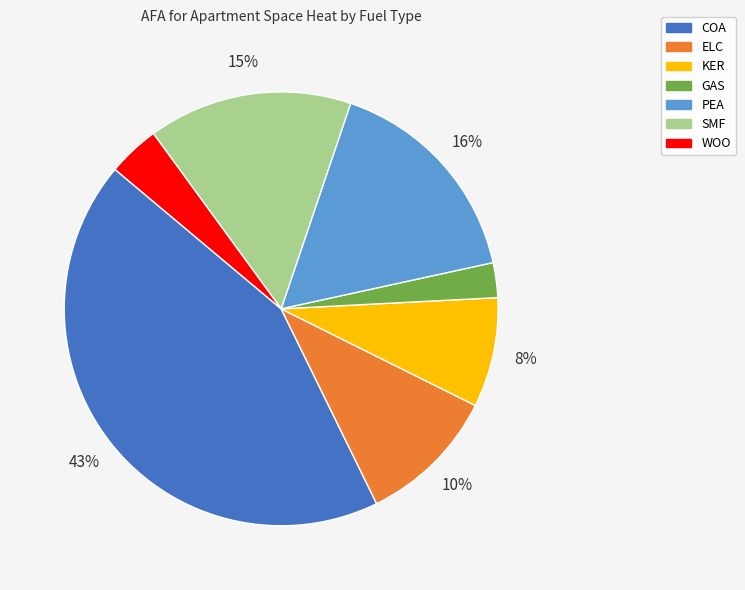

Is it true that PEA is 16% of the pie?

True